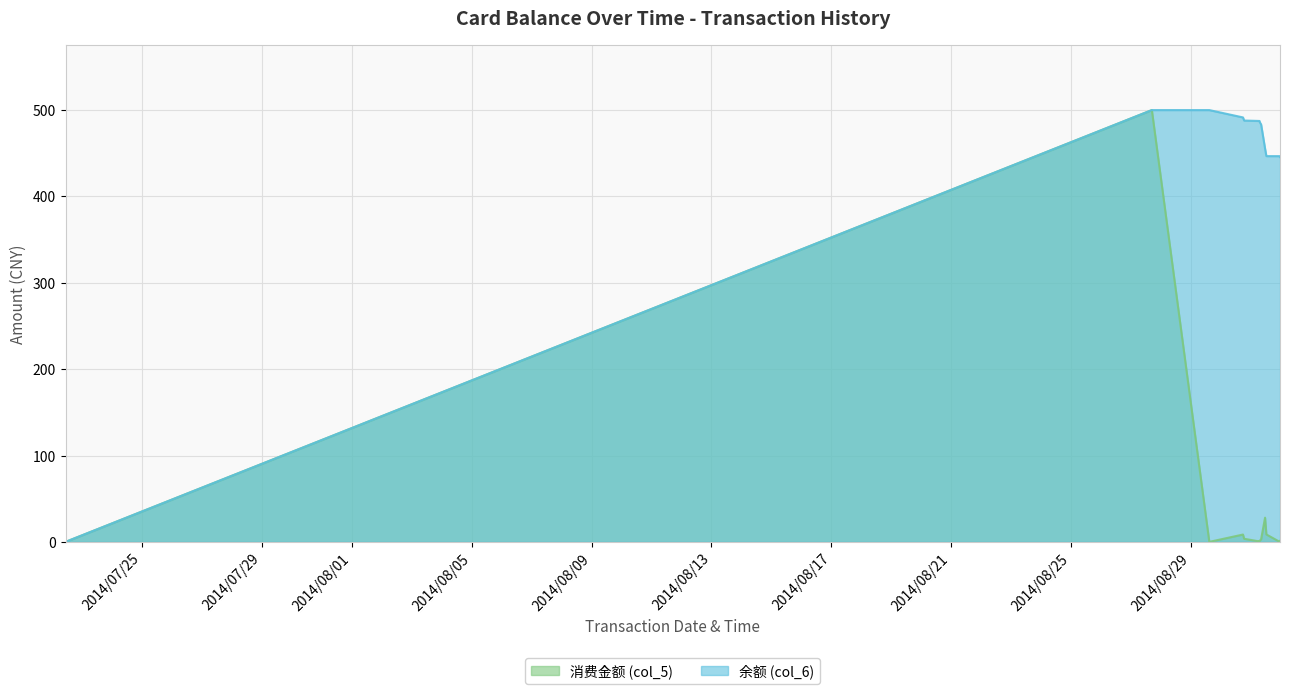

Reading right to left, list all the values displayed in this chart.

余额 (col_6): 2014/08/31 23:06:47=445.6	2014/08/31 22:53:55=446.7	2014/08/31 12:12:11=446.7	2014/08/31 11:09:04=455.3	2014/08/31 07:59:40=483.3	2014/08/31 06:49:08=486.3	2014/08/31 06:42:49=487.4	2014/08/30 18:22:40=487.9	2014/08/30 17:29:43=491.5	2014/08/29 14:31:36=500.0	2014/08/27 16:31:55=500.0	2014/07/22 10:56:33=0.0
消费金额 (col_5): 2014/08/31 23:06:47=1.1	2014/08/31 22:53:55=0.0	2014/08/31 12:12:11=8.6	2014/08/31 11:09:04=28.0	2014/08/31 07:59:40=3.0	2014/08/31 06:49:08=1.1	2014/08/31 06:42:49=0.5	2014/08/30 18:22:40=3.6	2014/08/30 17:29:43=8.5	2014/08/29 14:31:36=0.0	2014/08/27 16:31:55=500.0	2014/07/22 10:56:33=0.0